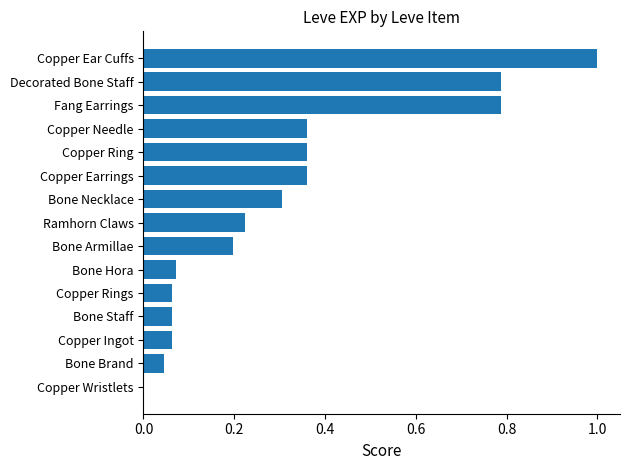

What is the sum of all values?

4.7